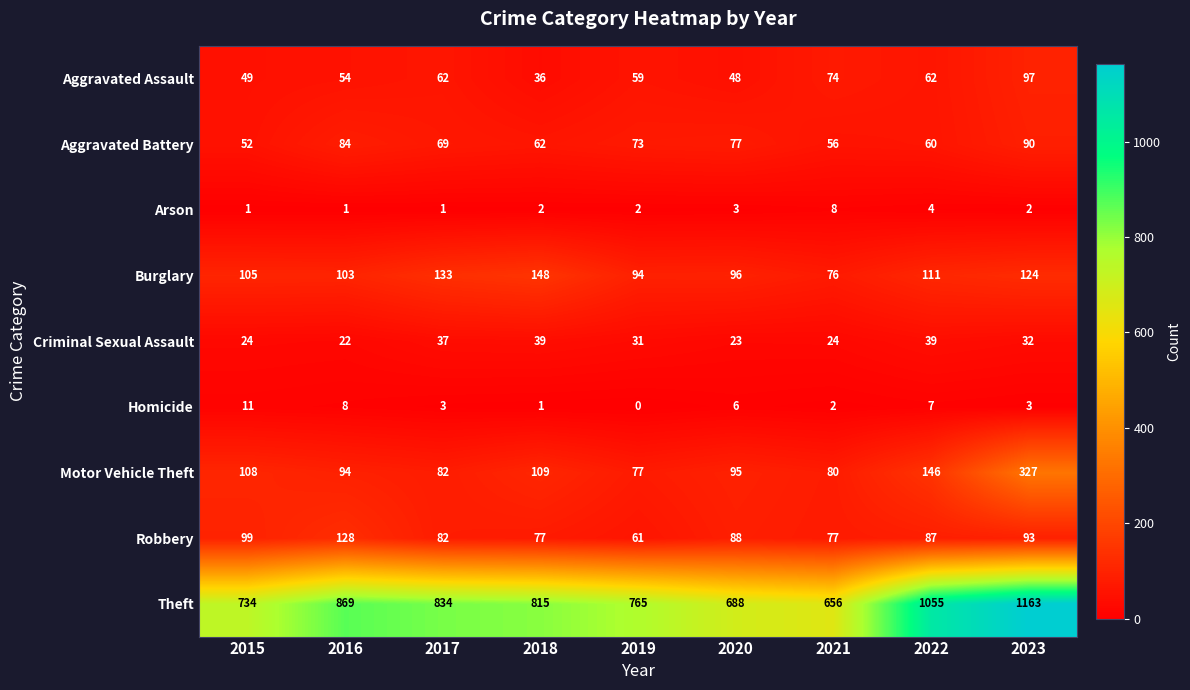

Which series has the largest total across all categories?

Theft